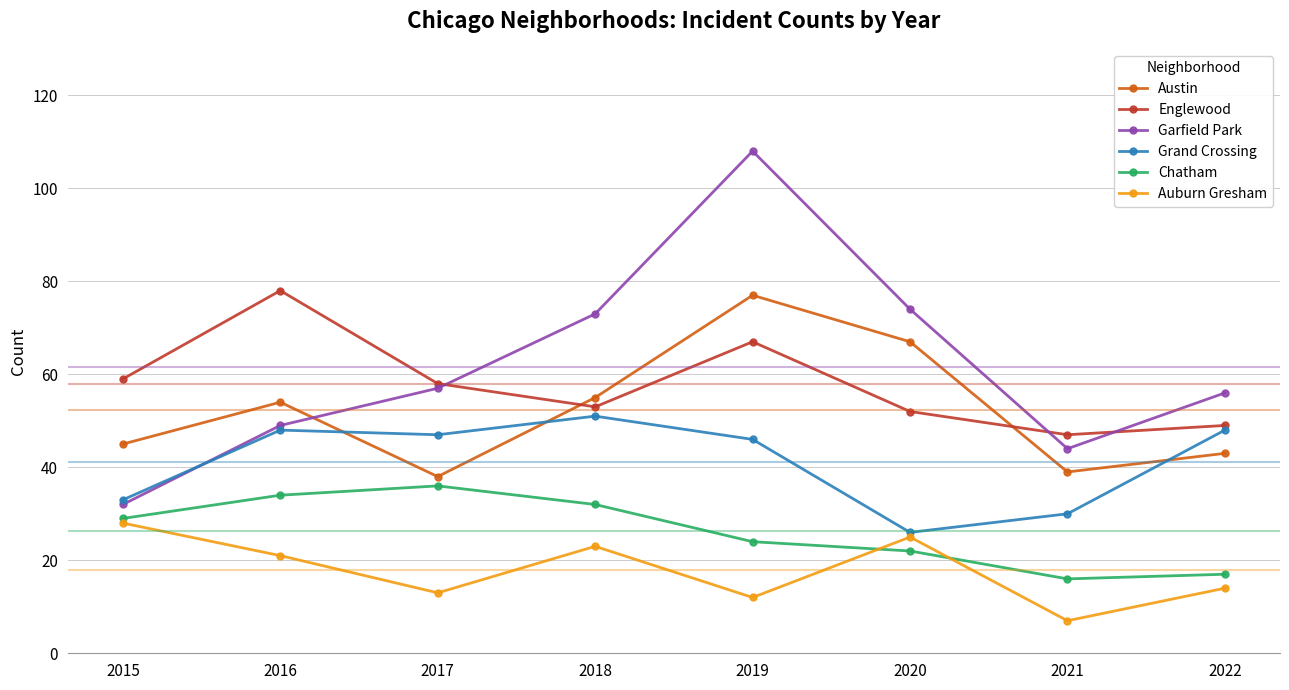

At which label does Englewood first exceed 58?

2015